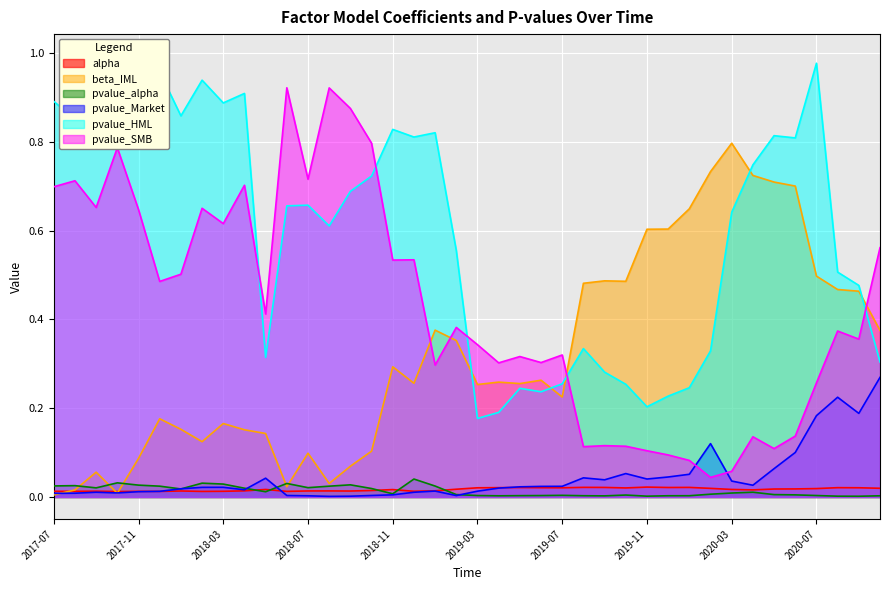

What is the difference between the highest and lowest values at 2020-08?

0.5